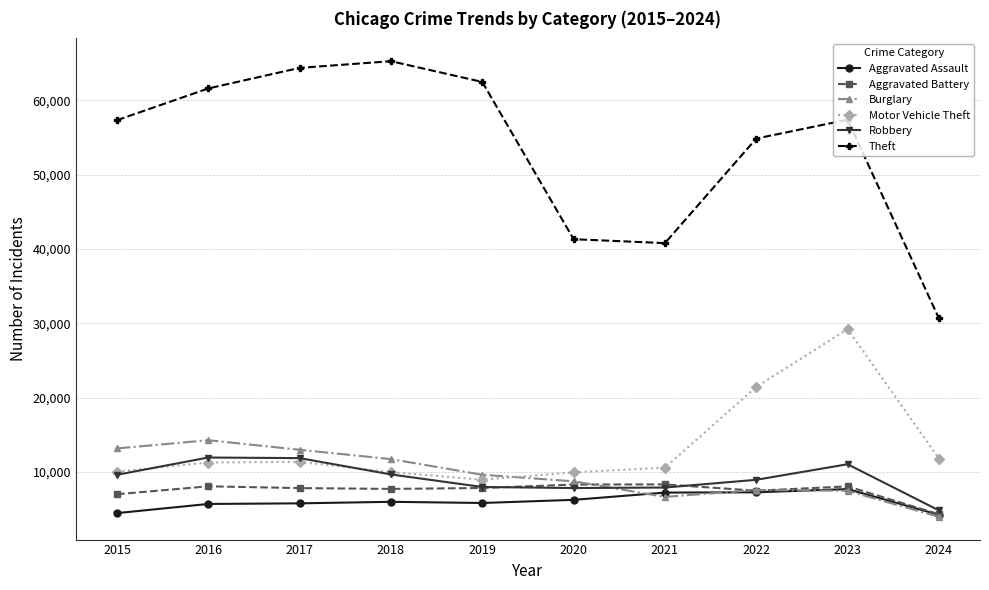

What is the value of the Robbery point at the 2nd from the left?

11960